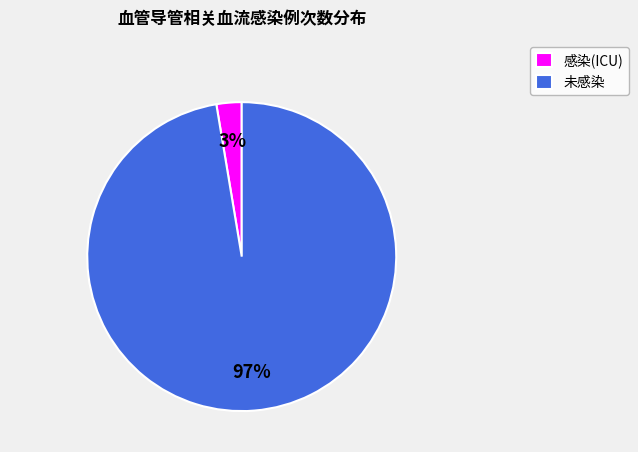

Is it true that 未感染 is 97% of the pie?

True